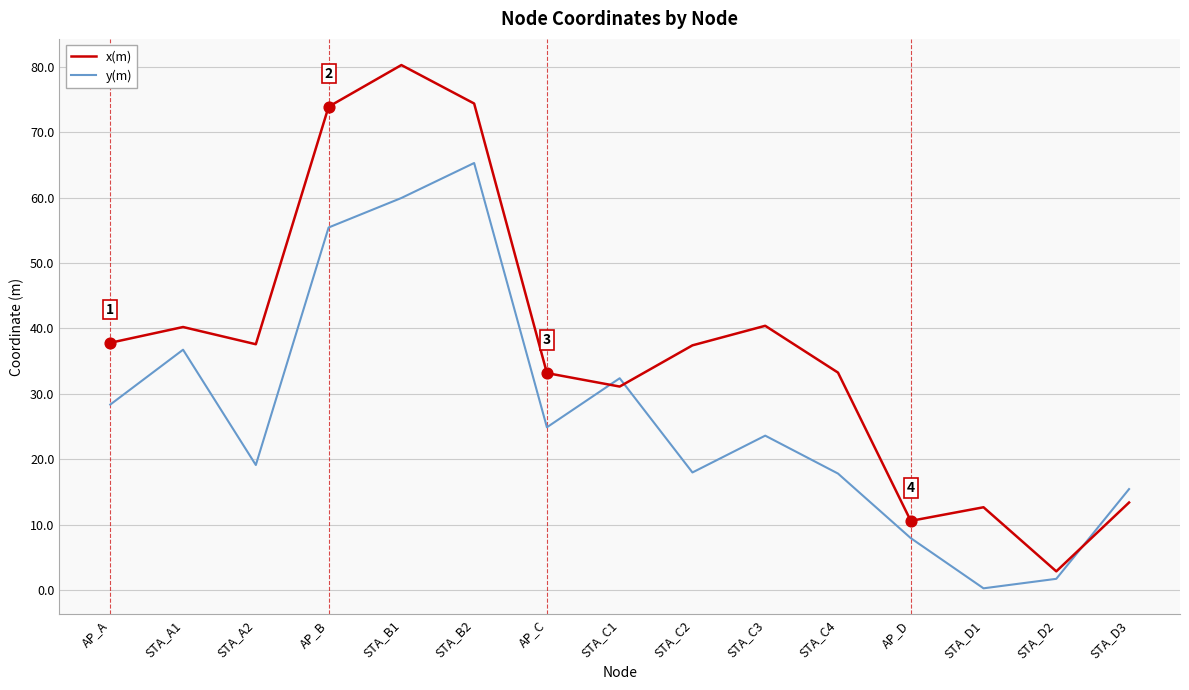

What is the total value across all series at AP_C?

58.0